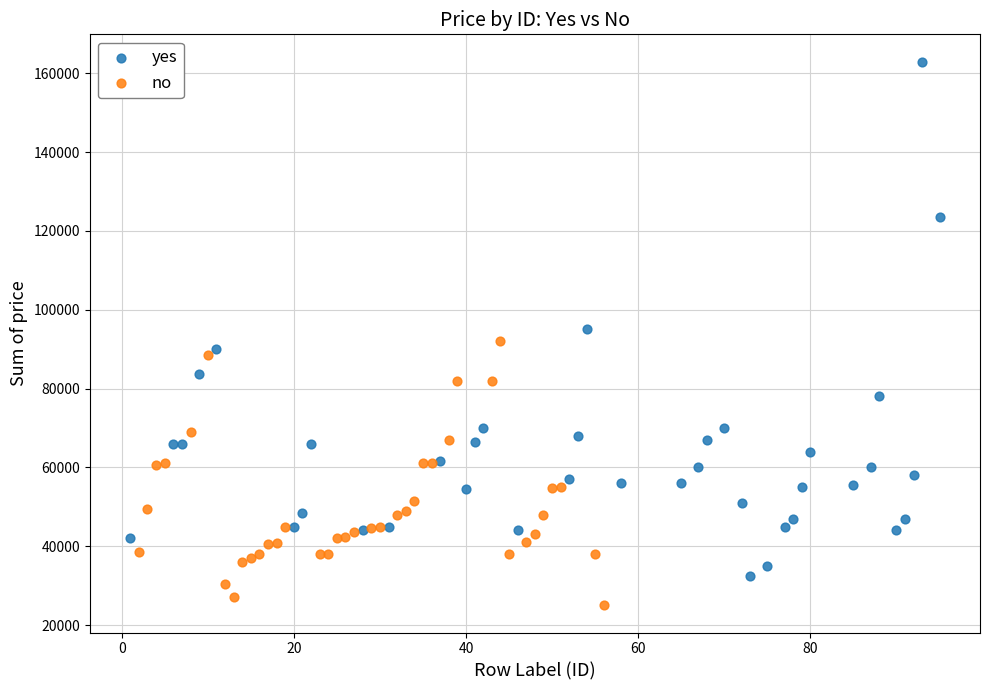

Which series contains the highest Y value?

yes